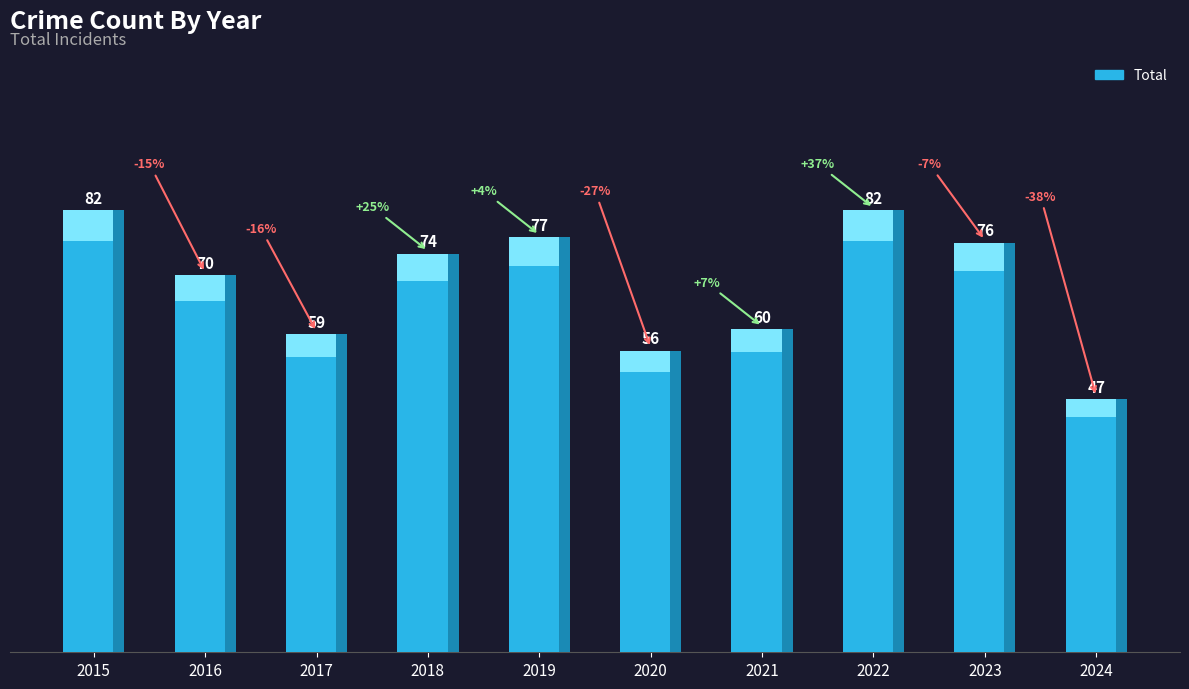

What is the ratio of the value at 2021 to the value at 2017?

1.0